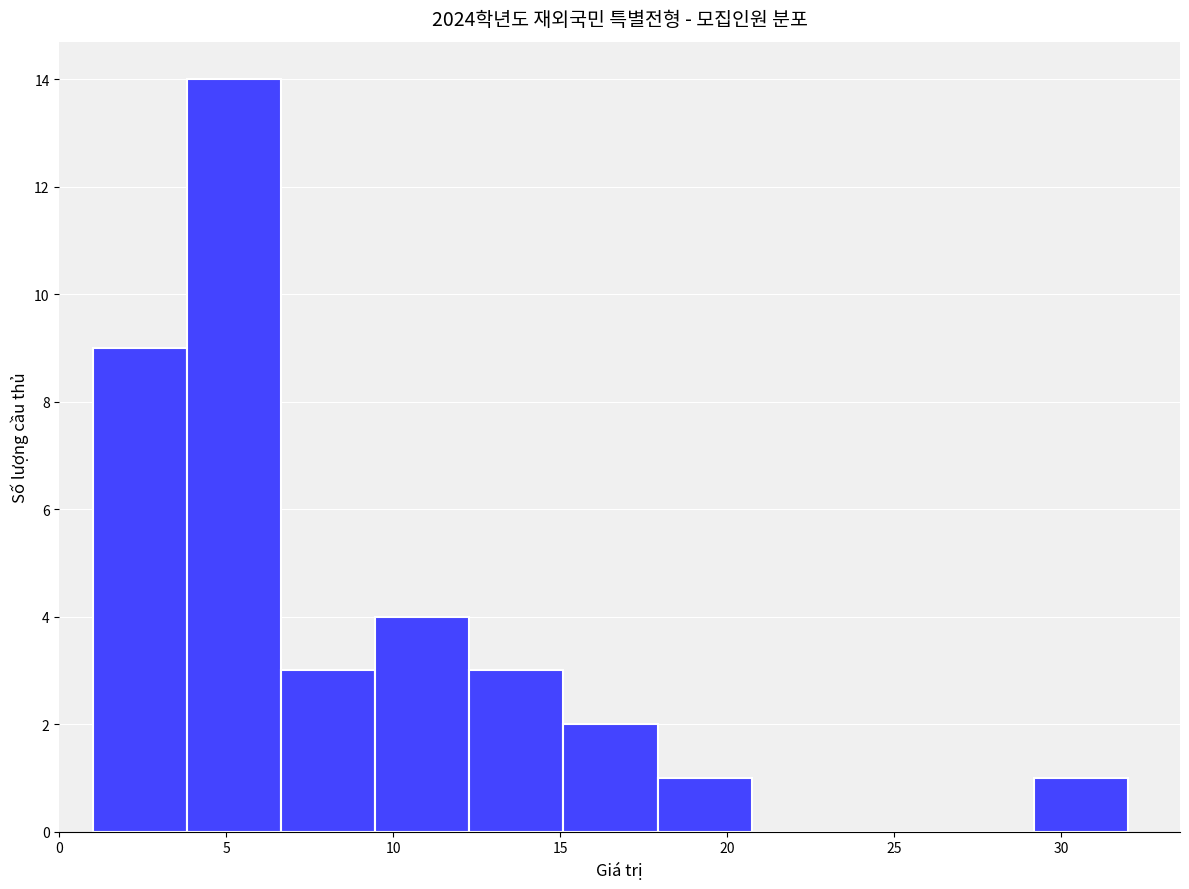

Reading left to right, transcribe this chart: for each bar, give the range it covers on the x-axis and its height. Neither the bar edges nor the heights are printed on the chart, so give them approximately, as read against the axes.

1.0 to 4.0: 9
4.0 to 6.5: 14
6.5 to 9.5: 3
9.5 to 12.5: 4
12.5 to 15.0: 3
15.0 to 18.0: 2
18.0 to 20.5: 1
20.5 to 23.5: 0
23.5 to 26.5: 0
26.5 to 29.0: 0
29.0 to 32.0: 1